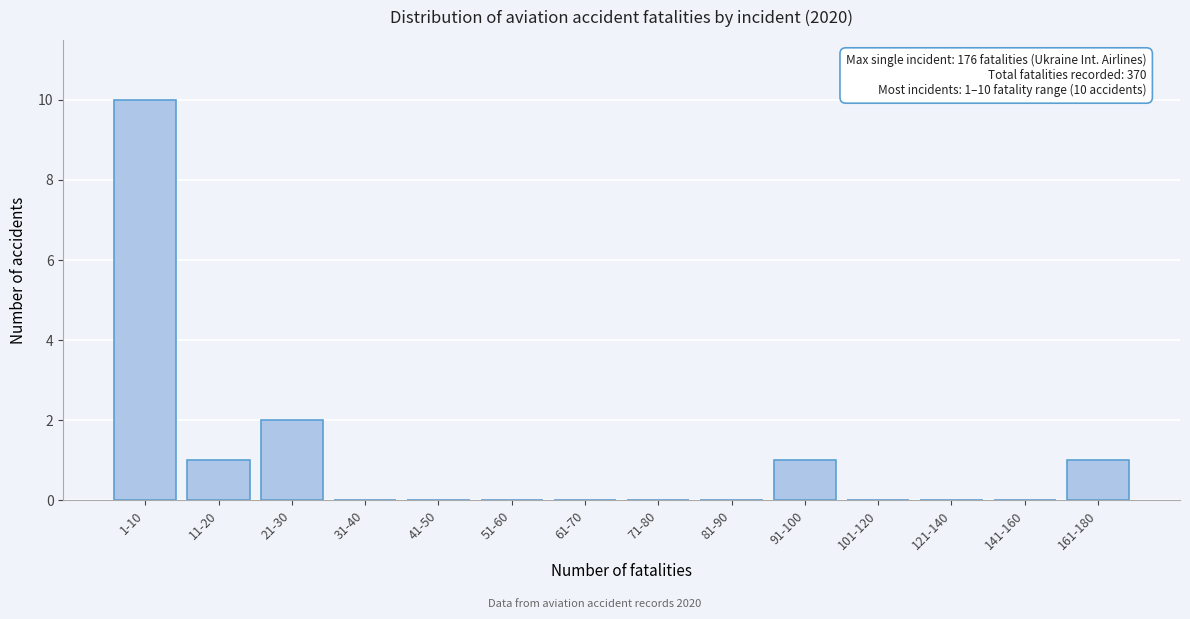

Reading left to right, list all the values displayed in this chart.

1-10=10	11-20=1	21-30=2	31-40=0	41-50=0	51-60=0	61-70=0	71-80=0	81-90=0	91-100=1	101-120=0	121-140=0	141-160=0	161-180=1